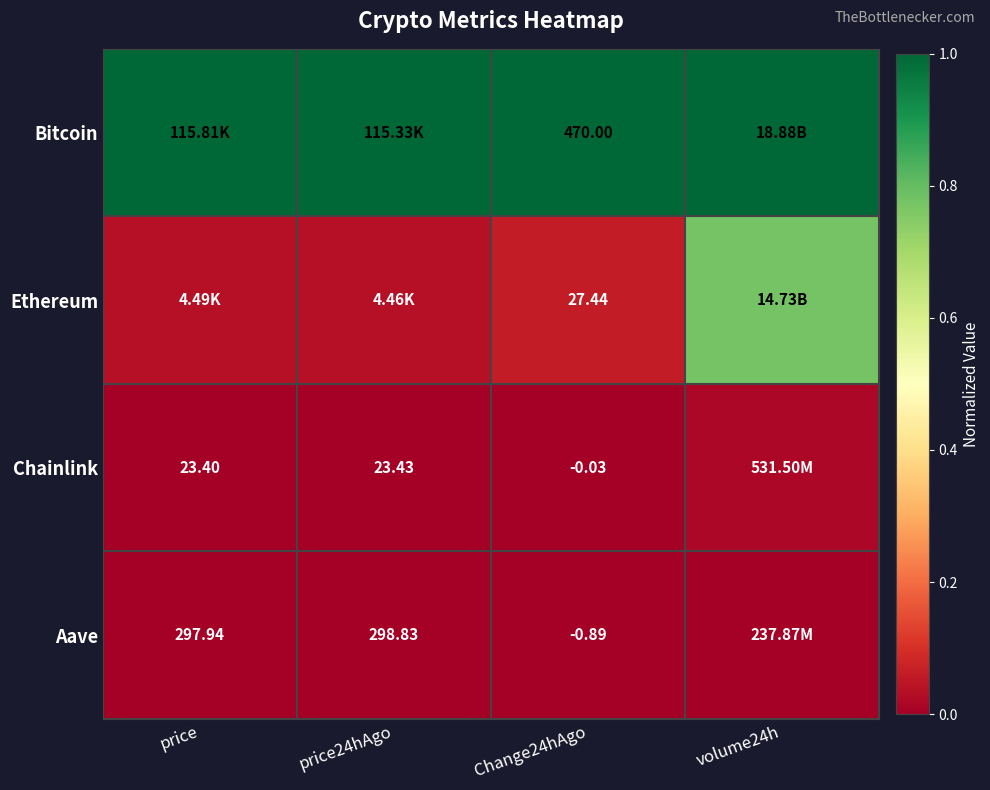

Is the value of Chainlink at price greater than the value of Aave at Change24hAgo?

Yes